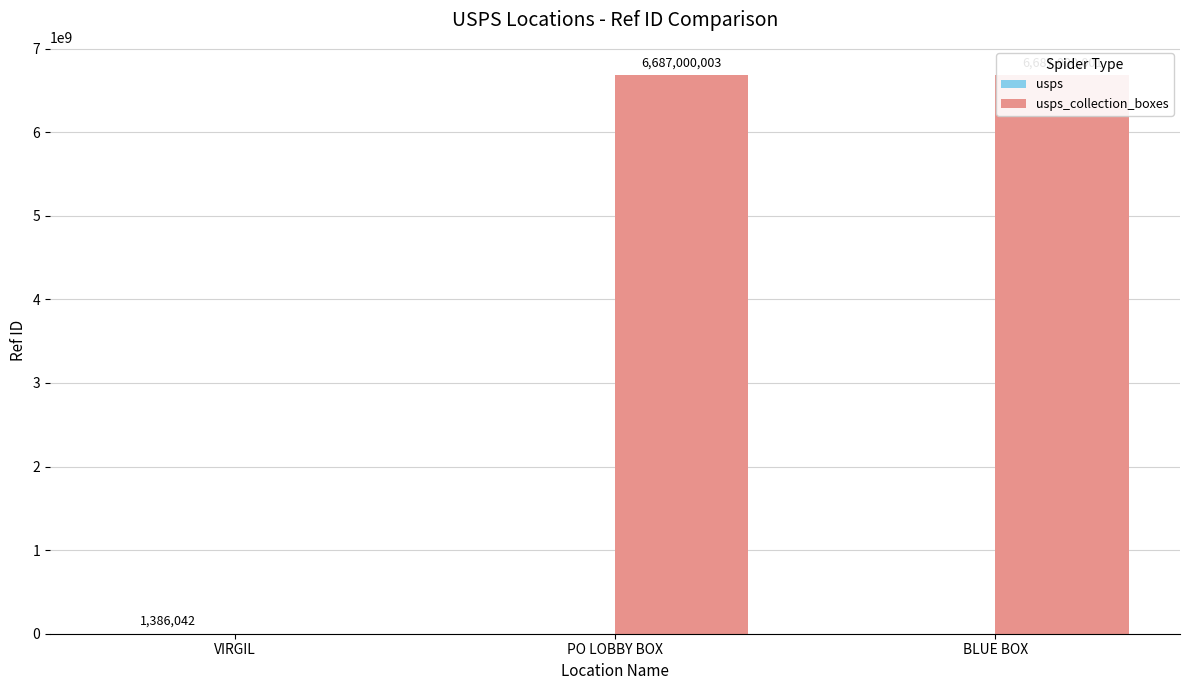

What is the greatest value displayed?

6687000003